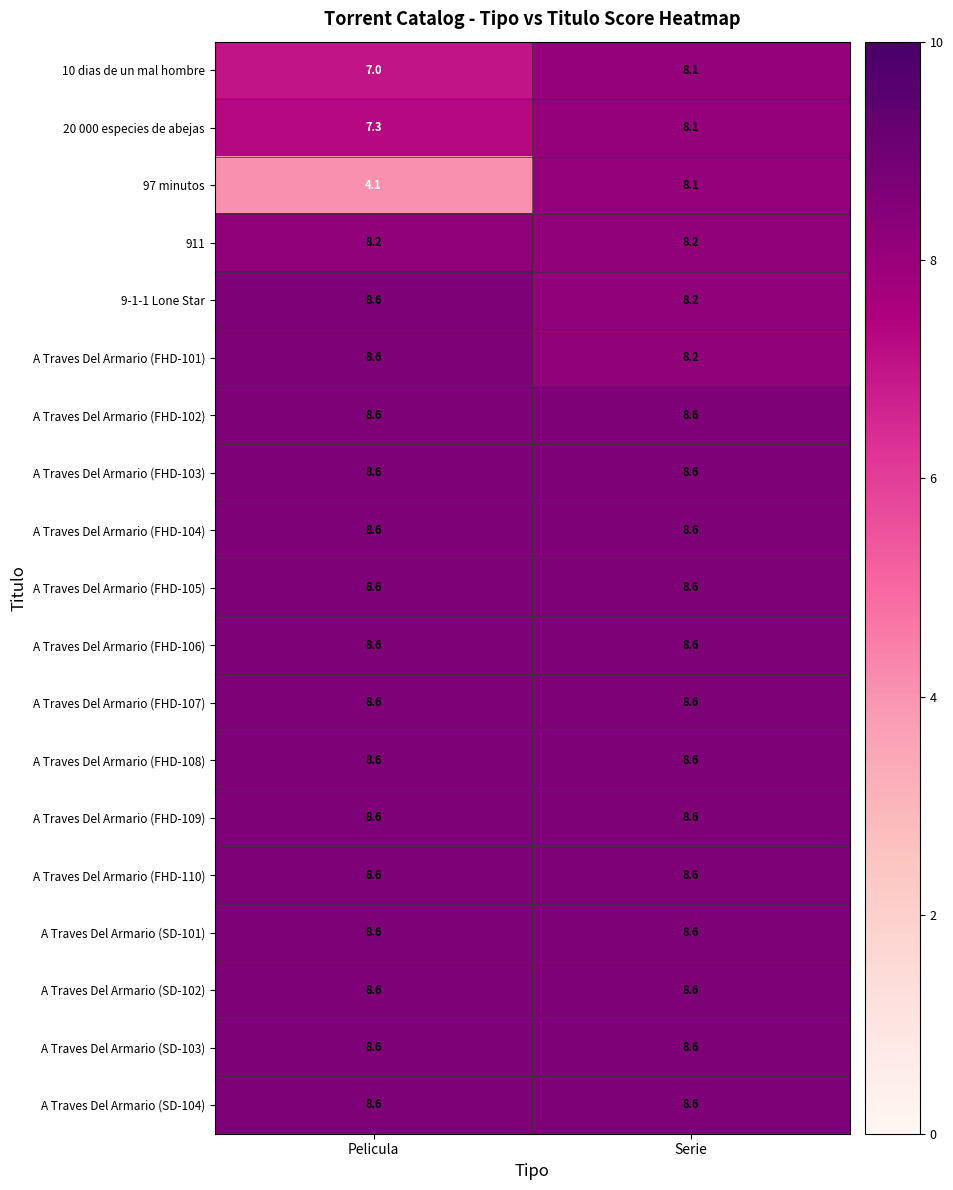

What is the smallest value displayed?

4.1